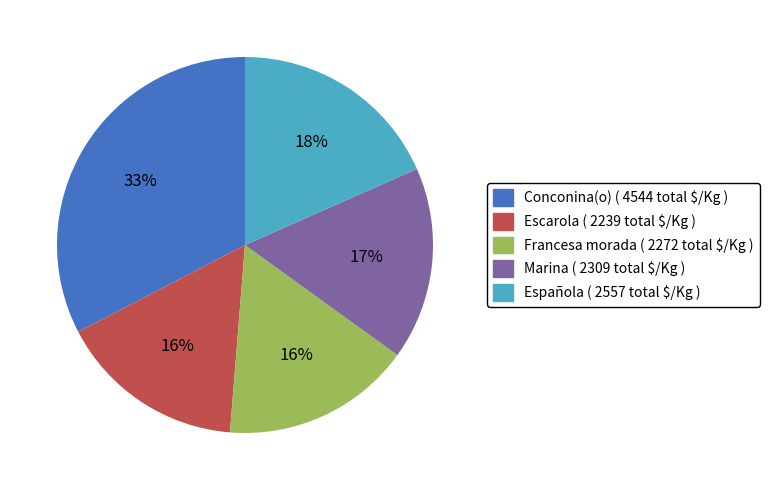

Does any single category account for the majority?

No